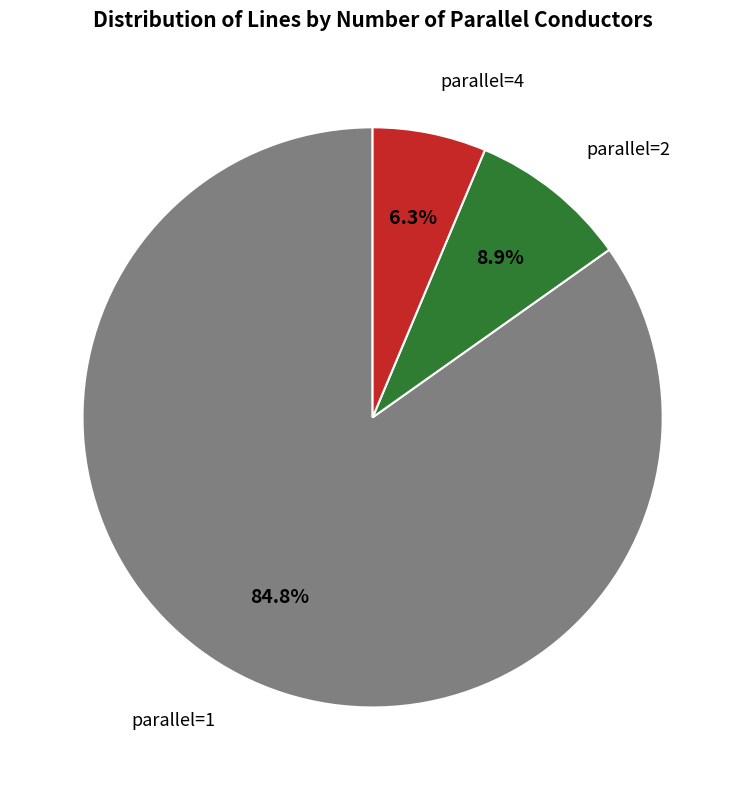

What is the smallest slice in the pie chart?

parallel=4